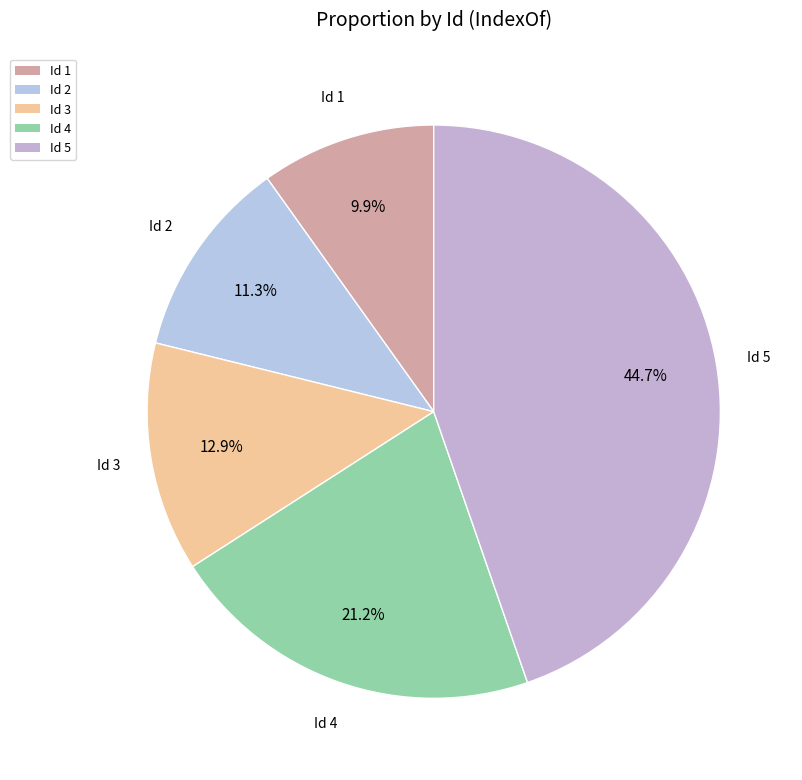

Is Id 1 the majority of the pie?

No